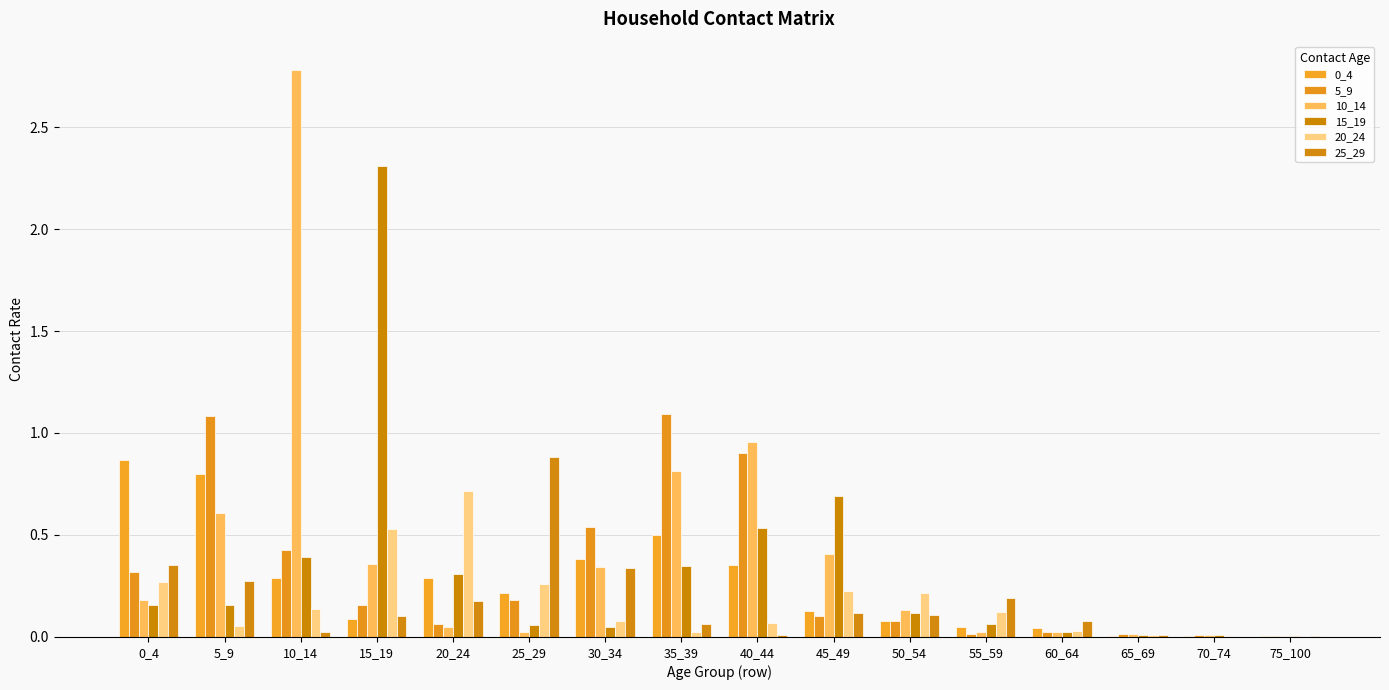

How many series are shown in this chart?

6